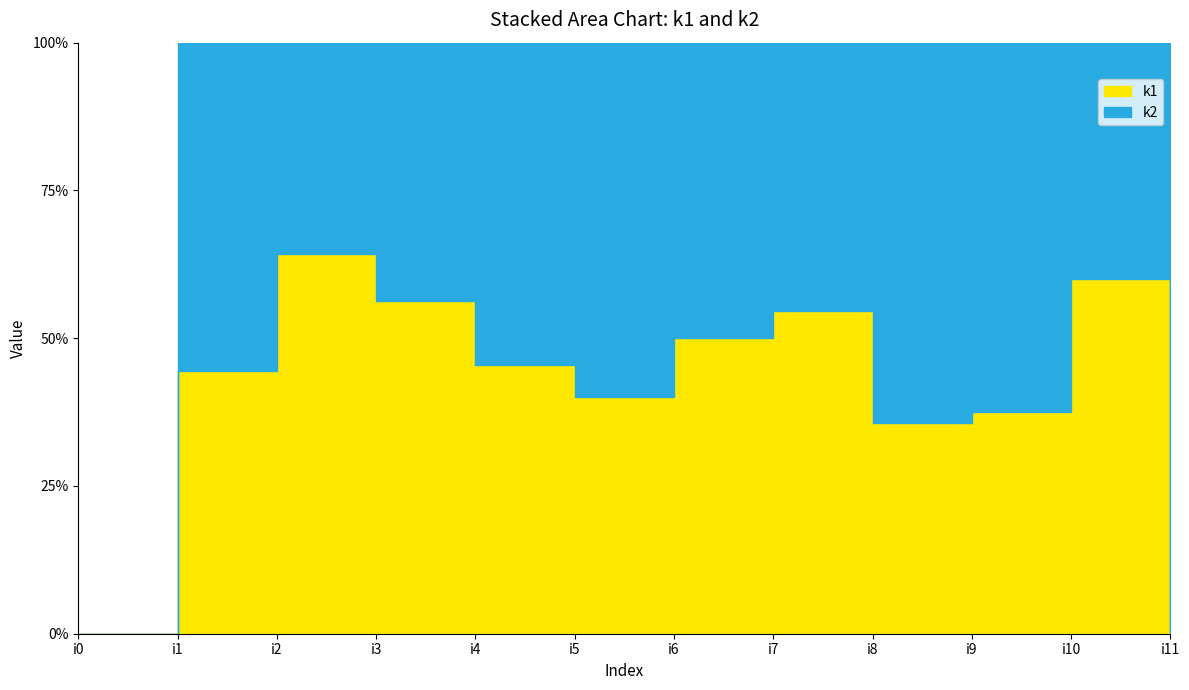

Where is the first local maximum for k2?

i1